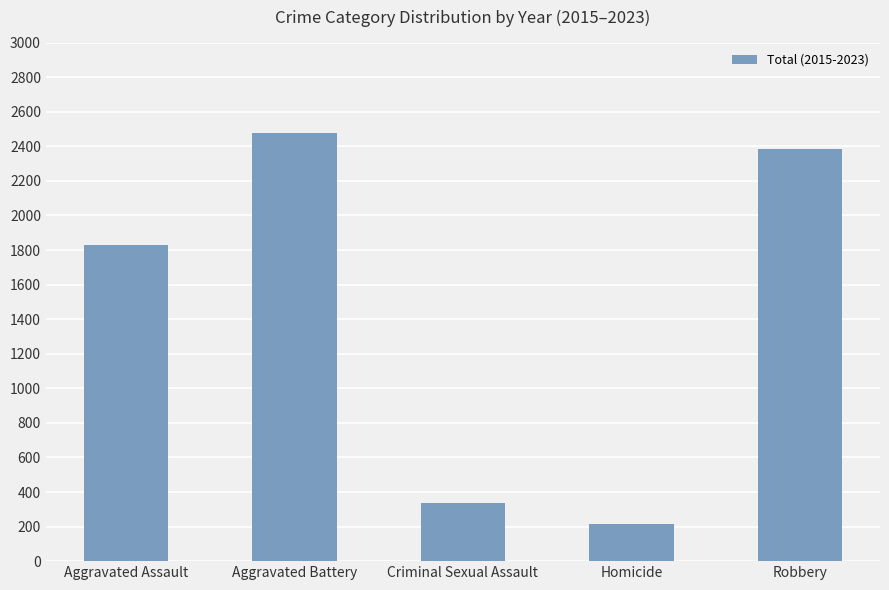

How many data points does each series have?

5